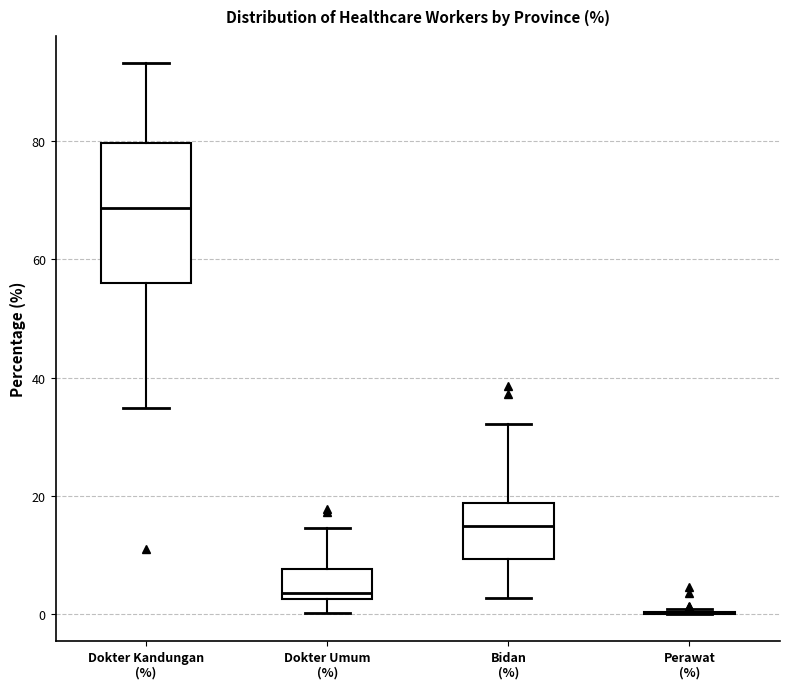

Comparing the boxes themselves (not the whiskers), which one is the tallest?

Dokter Kandungan (%)